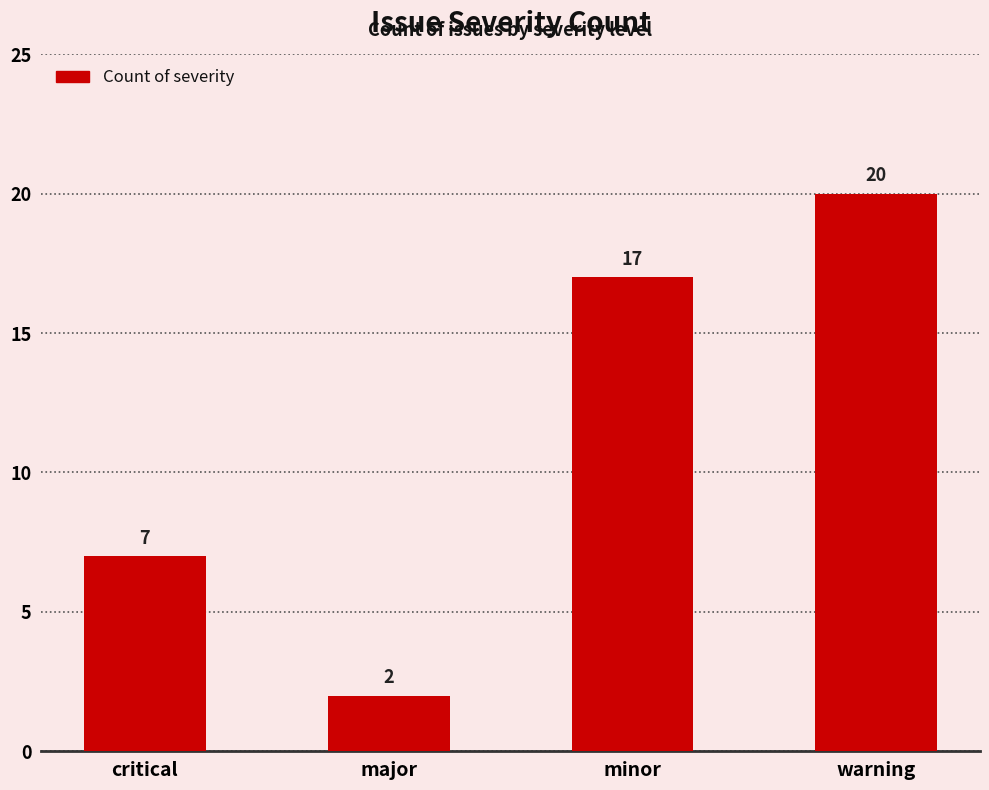

What is the sum of the values at critical and warning?

27